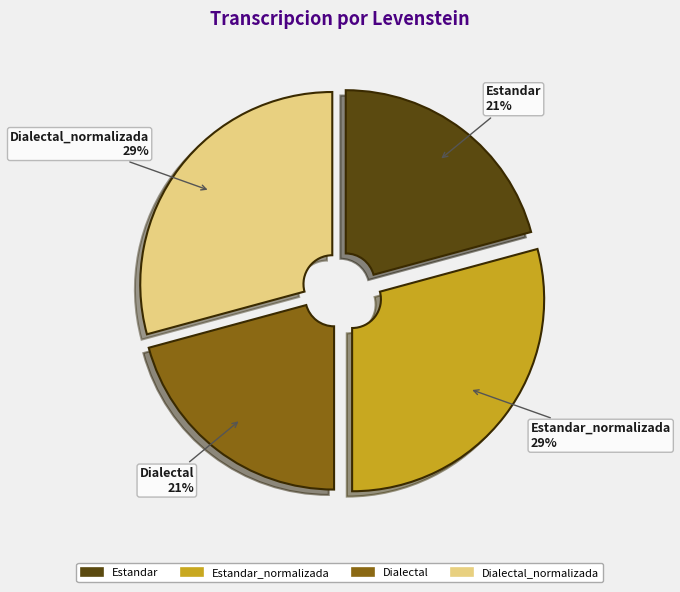

Is there any slice that represents more than half of the pie?

No